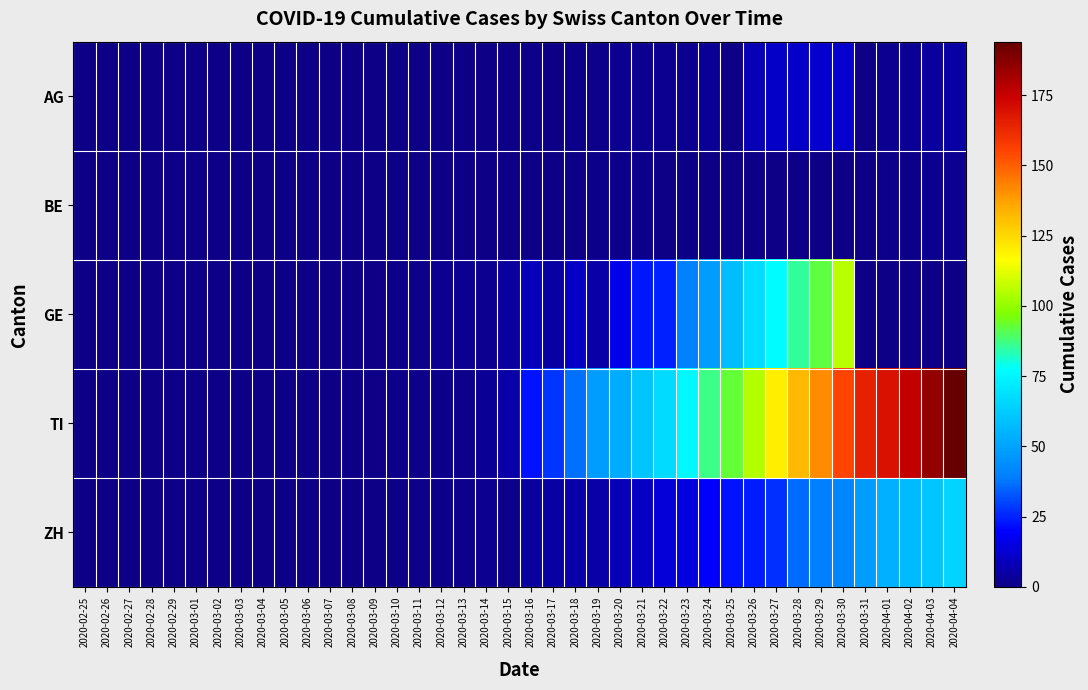

What is the greatest value displayed?

194